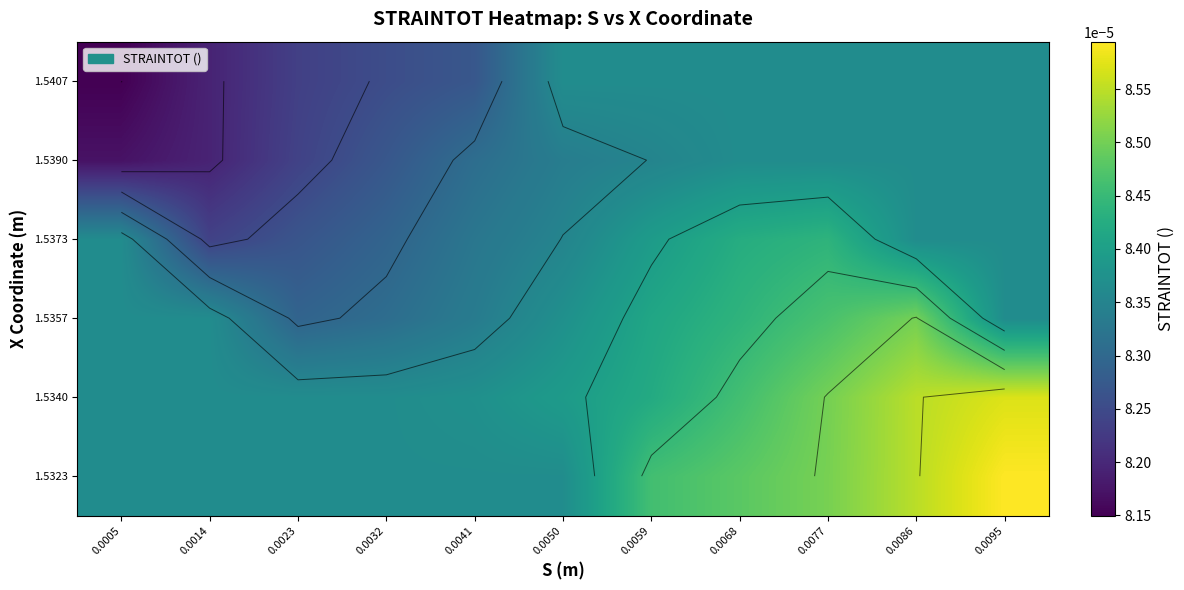

True or false: 1.5407 has a value of 0.0 at 0.0041.

True